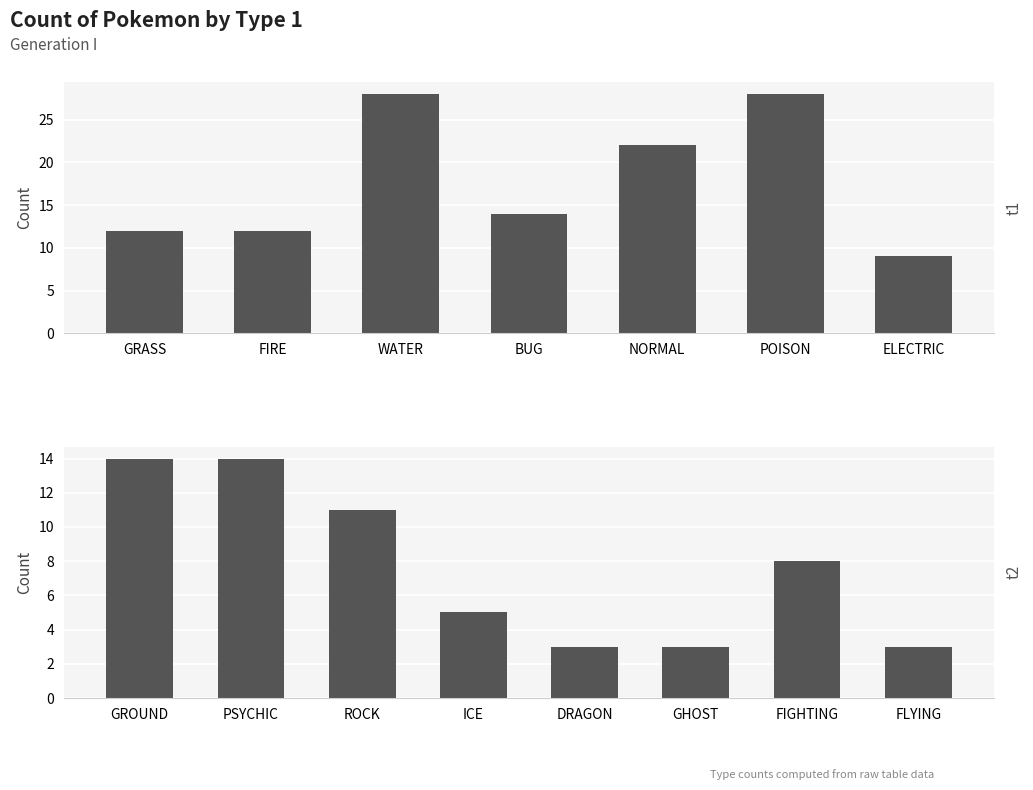

Read the value at fire, to the nearest 10.

10